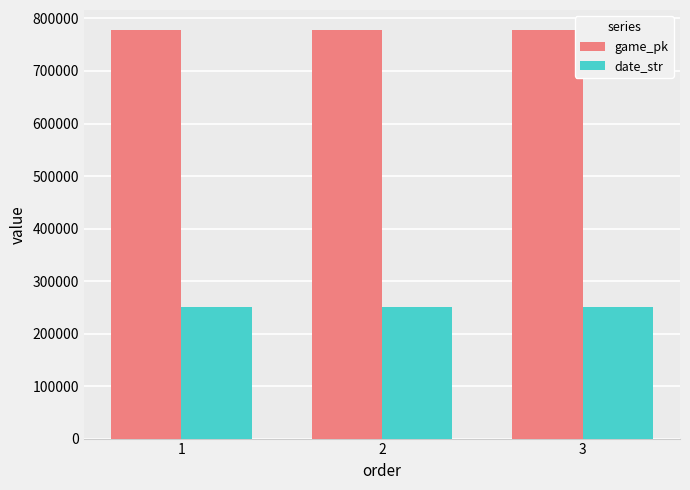

Is the value of date_str at 2 greater than the value of game_pk at 2?

No